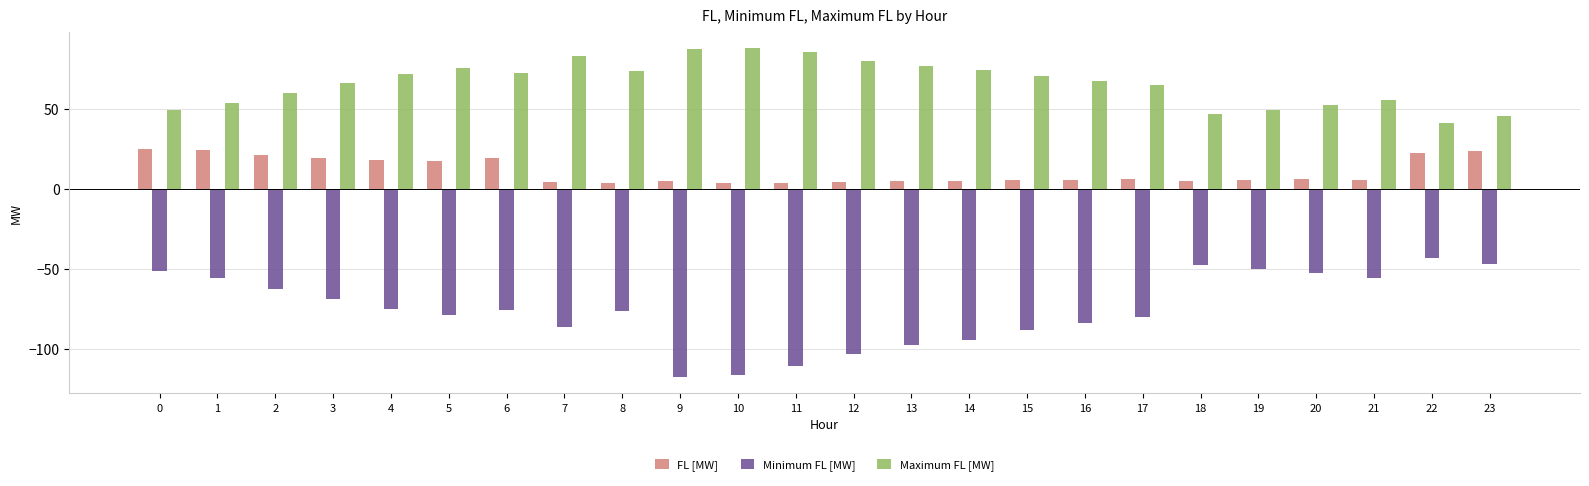

Between 9 and 20, which series saw the biggest shift?

Minimum FL [MW]